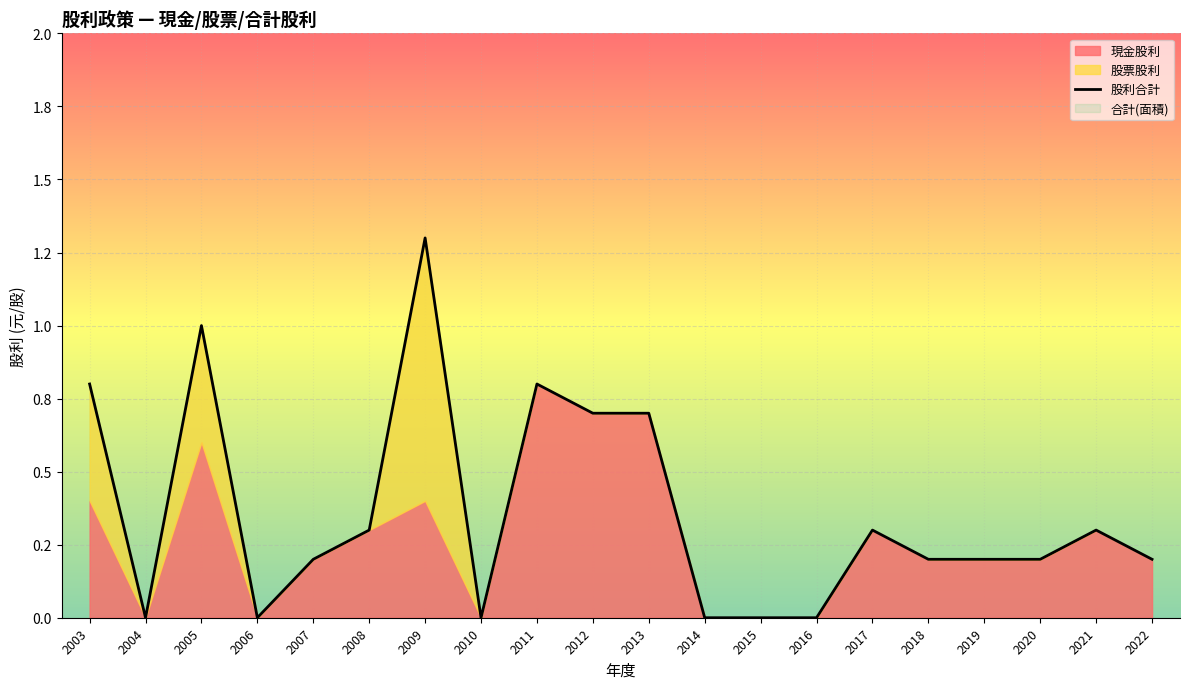

Rank the categories by value from lowest to highest.

2004, 2006, 2010, 2014, 2015, 2016, 2007, 2018, 2019, 2020, 2022, 2008, 2017, 2021, 2012, 2013, 2003, 2011, 2005, 2009